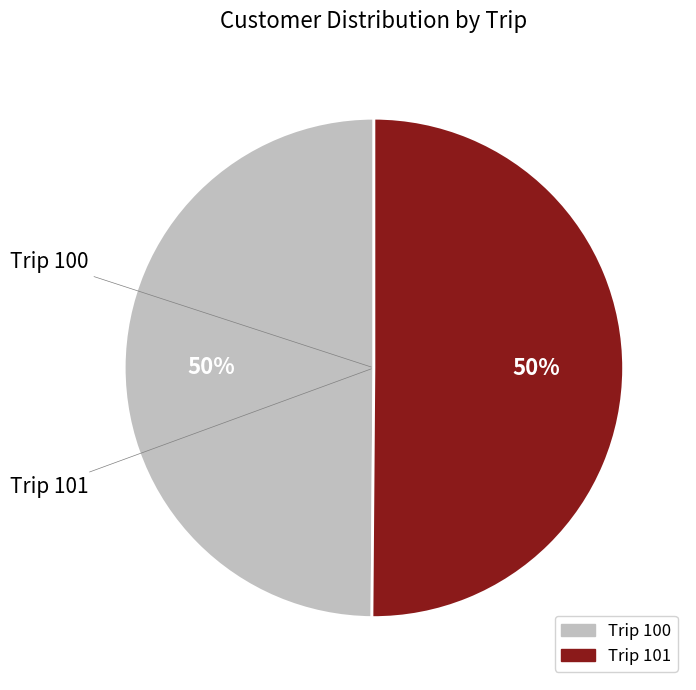

To the nearest percent, what is the average slice percentage?

50%